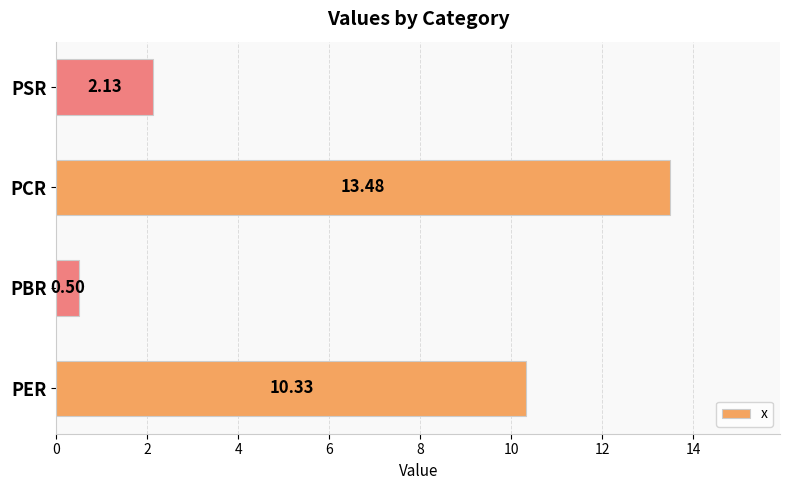

How many data points are less than 10?

2